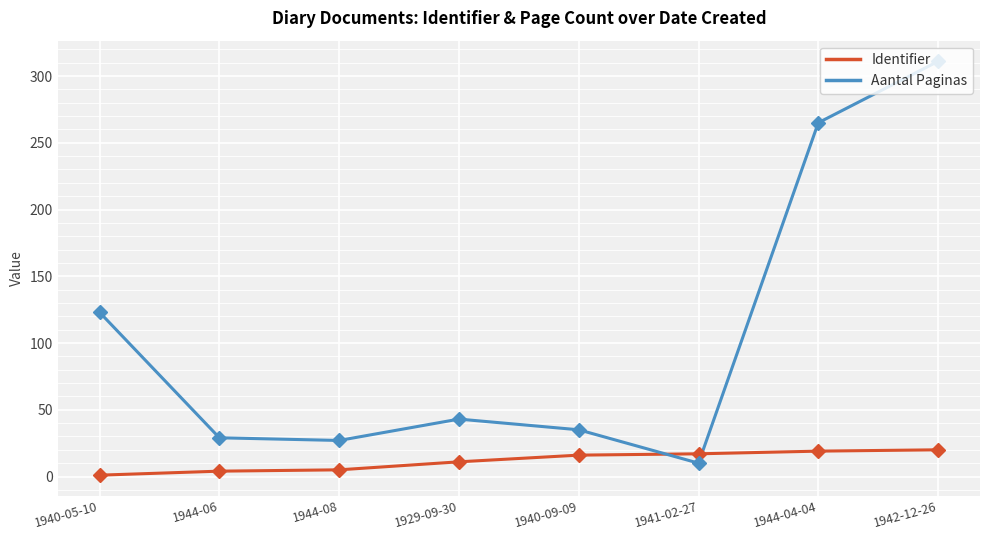

Rank the series by their maximum value, from lowest to highest.

Identifier, Aantal Paginas